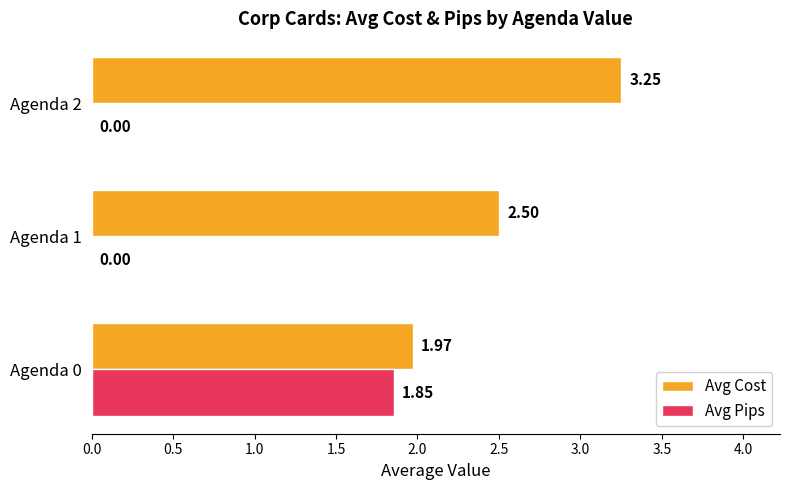

Which series has the largest total across all categories?

Avg Cost